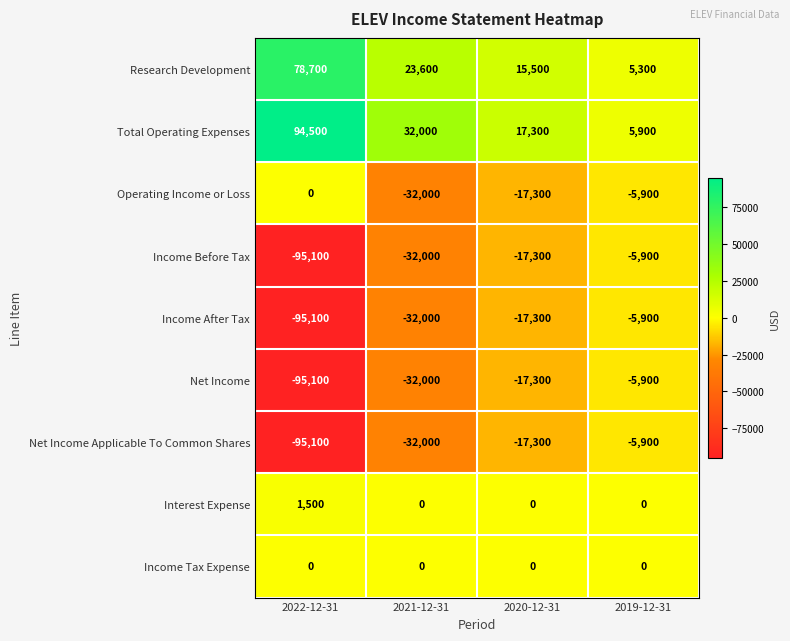

How many categories are shown in the chart?

4